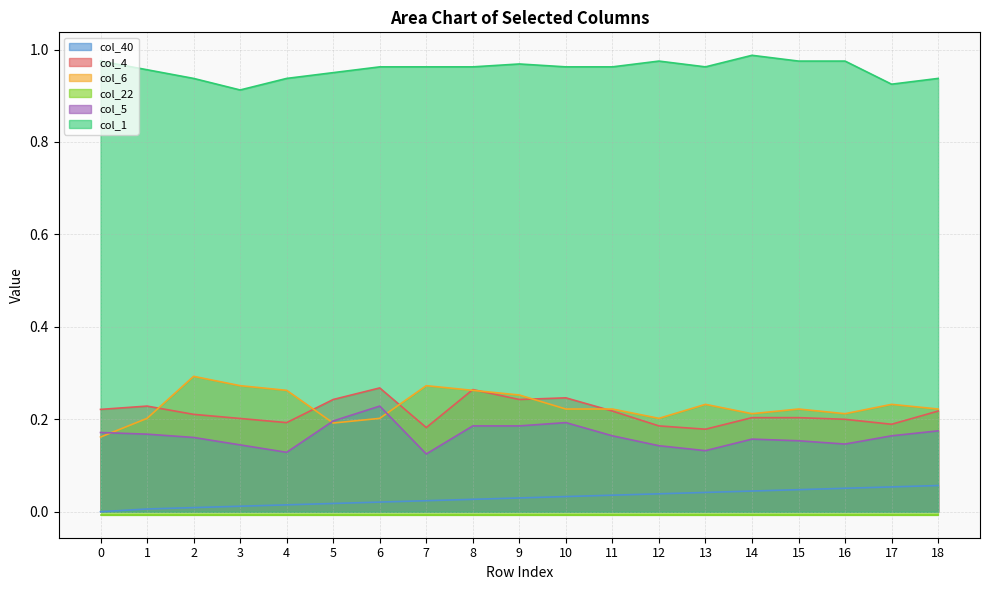

What is the value of the col_1 point at the 7th from the left?

1.0